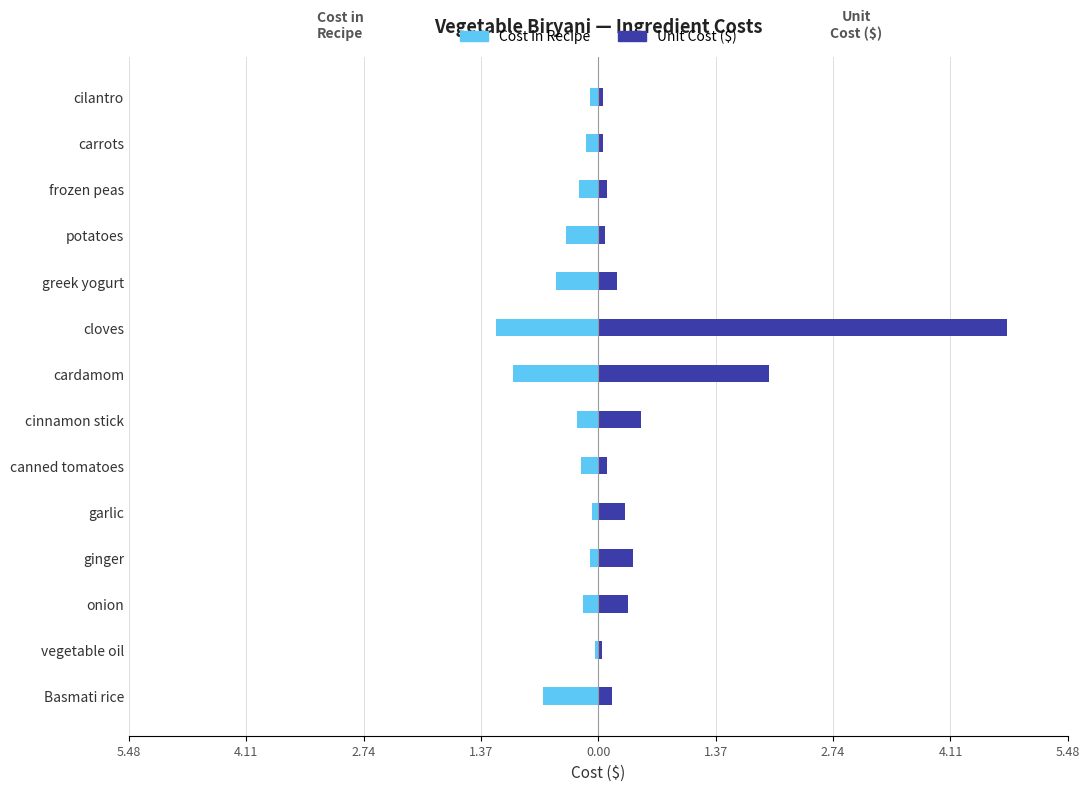

At how many categories does at least one series exceed 4?

1